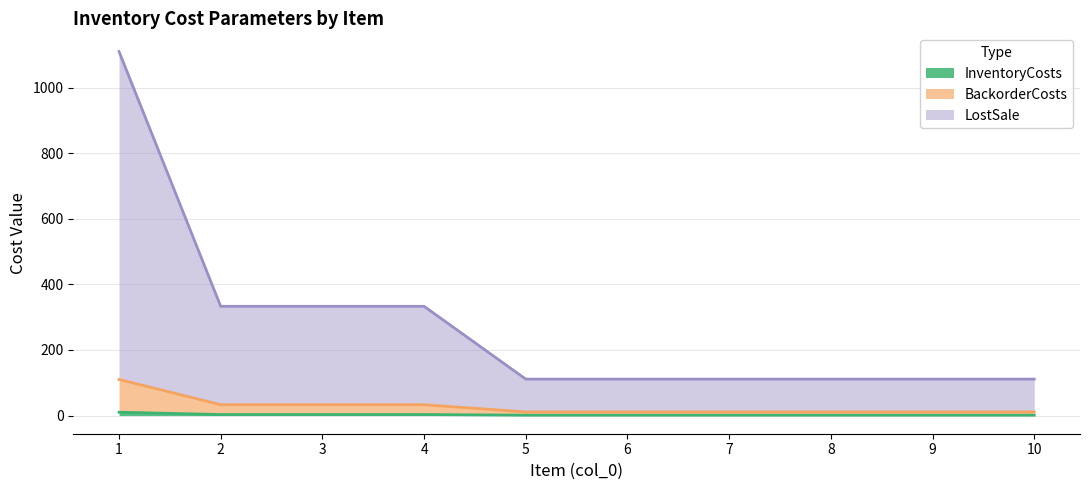

What is the value of the BackorderCosts point at the 10th from the left?

11